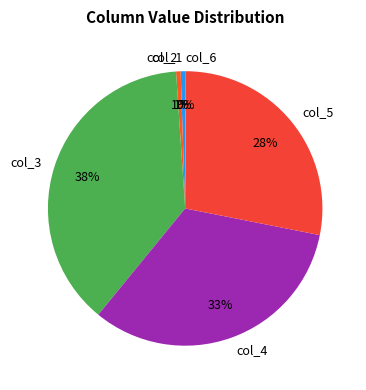

The col_4 slice represents 19% of the pie. True or false?

False